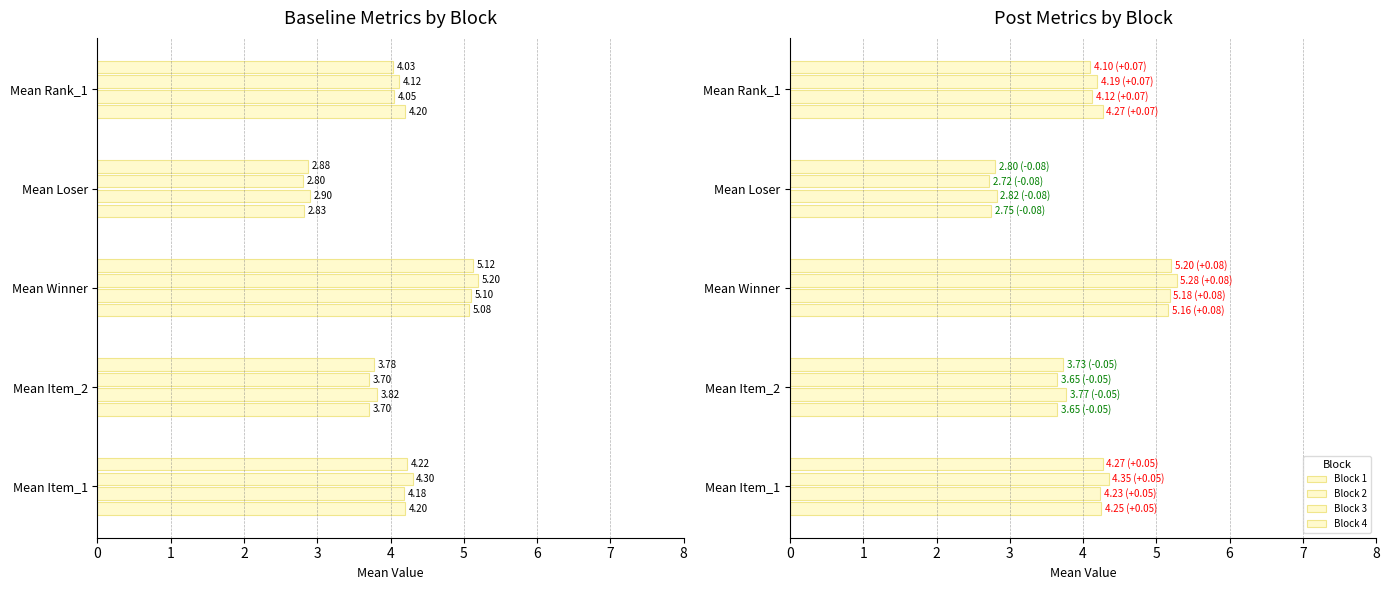

Does the chart contain stacked bars?

No